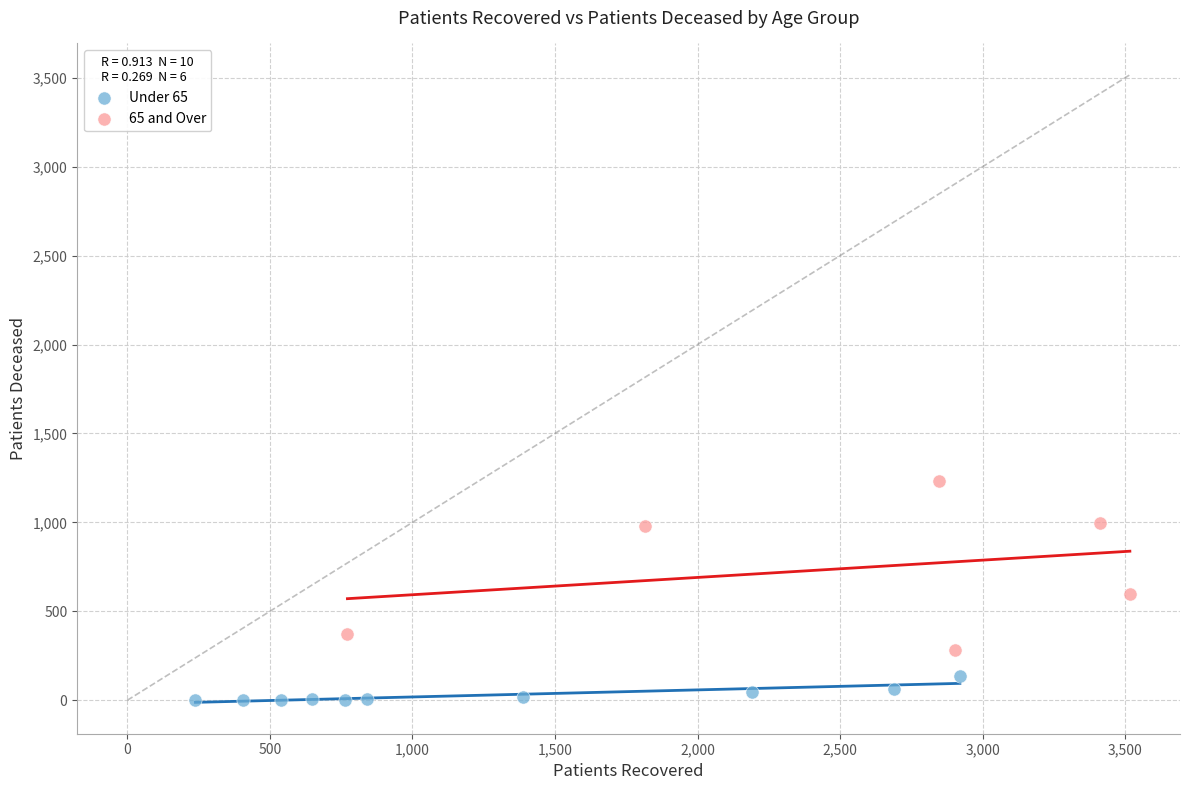

Which series reaches the maximum Y coordinate?

65 and Over